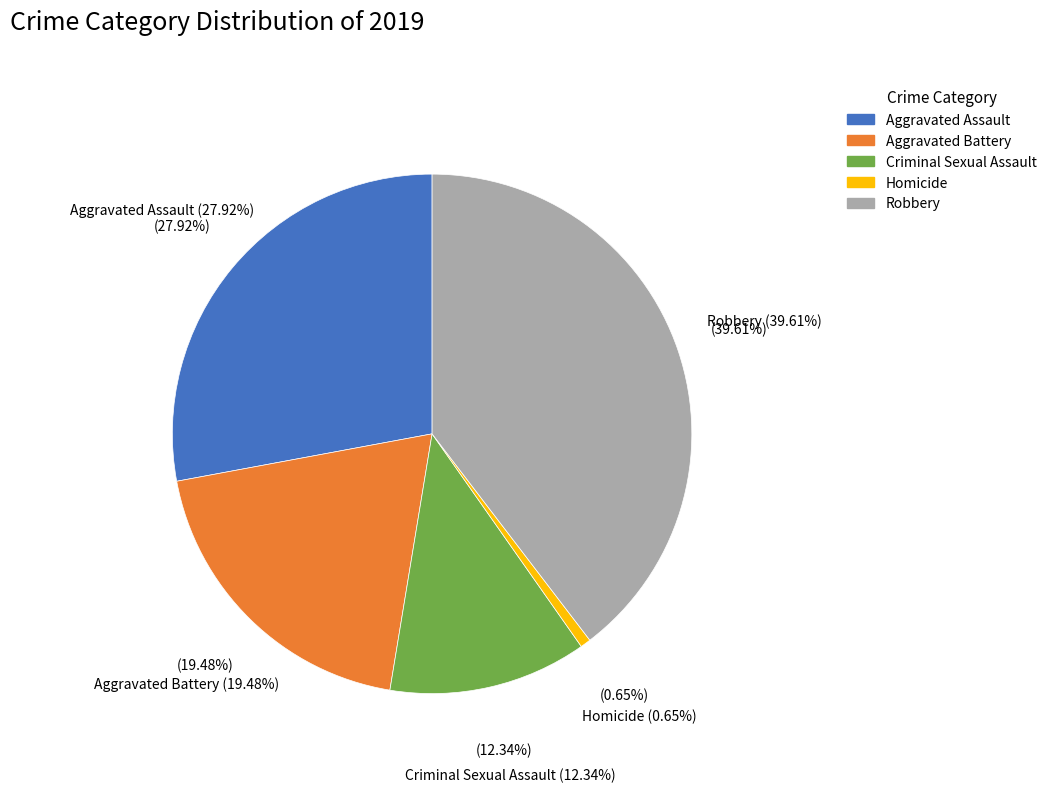

The Aggravated Battery slice represents 28% of the pie. True or false?

False